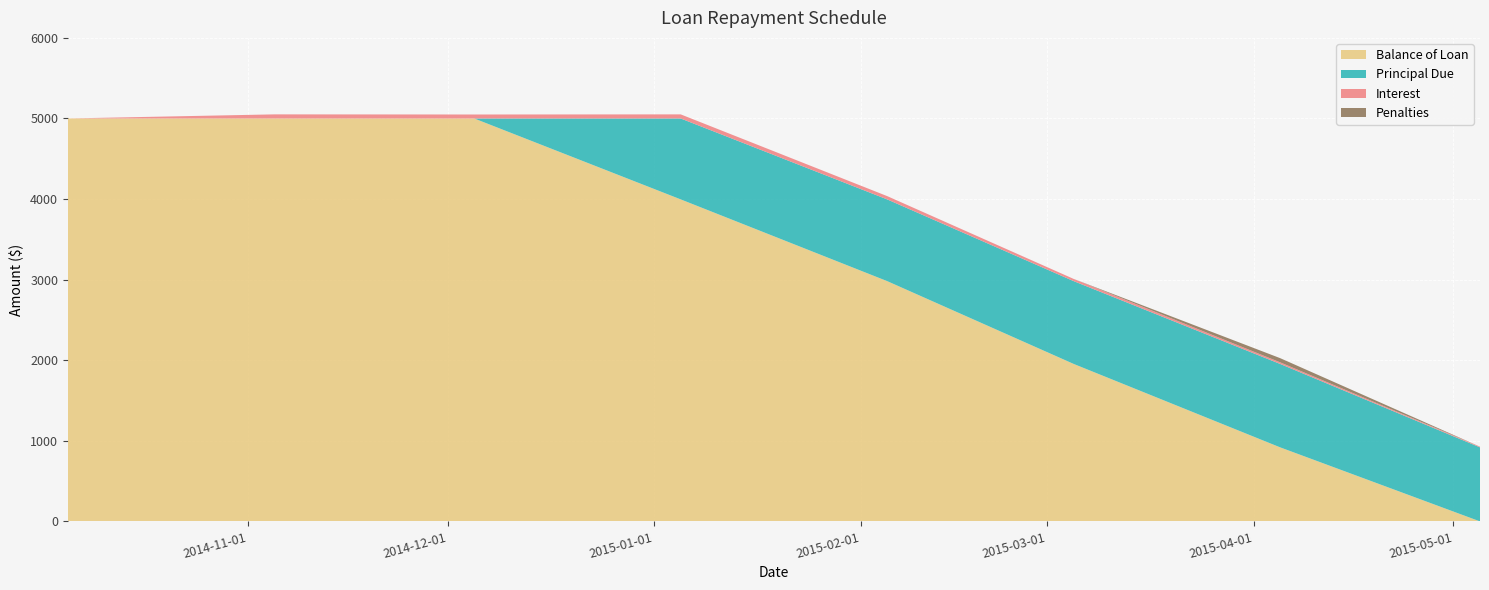

Reading left to right, transcribe all the data shown in this chart.

Balance of Loan: 2014-10-05=5000.0	2014-11-05=5000.0	2014-12-05=5000.0	2015-01-05=3995.9	2015-02-05=2981.6	2015-03-05=1953.9	2015-04-05=918.8	2015-05-05=0.0
Principal Due: 2014-10-05=0.0	2014-11-05=0.0	2014-12-05=0.0	2015-01-05=1004.1	2015-02-05=1014.3	2015-03-05=1027.6	2015-04-05=1035.2	2015-05-05=918.8
Interest: 2014-10-05=0.0	2014-11-05=51.0	2014-12-05=49.3	2015-01-05=51.0	2015-02-05=40.7	2015-03-05=27.4	2015-04-05=19.9	2015-05-05=8.6
Penalties: 2014-10-05=0.0	2014-11-05=0.0	2014-12-05=0.0	2015-01-05=0.0	2015-02-05=0.0	2015-03-05=0.0	2015-04-05=51.9	2015-05-05=0.0